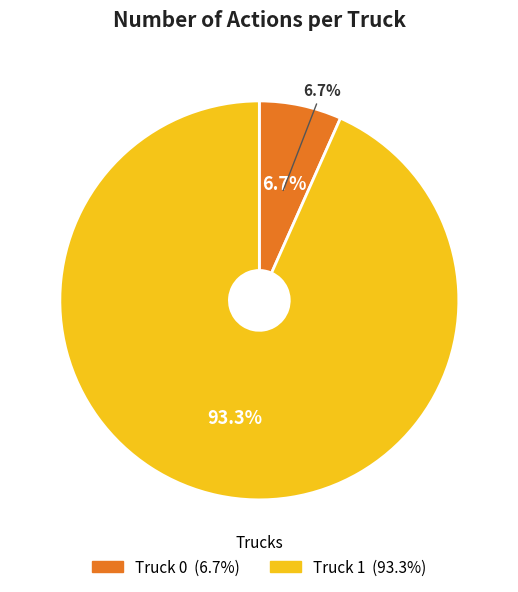

Is there a majority slice in this chart?

Yes